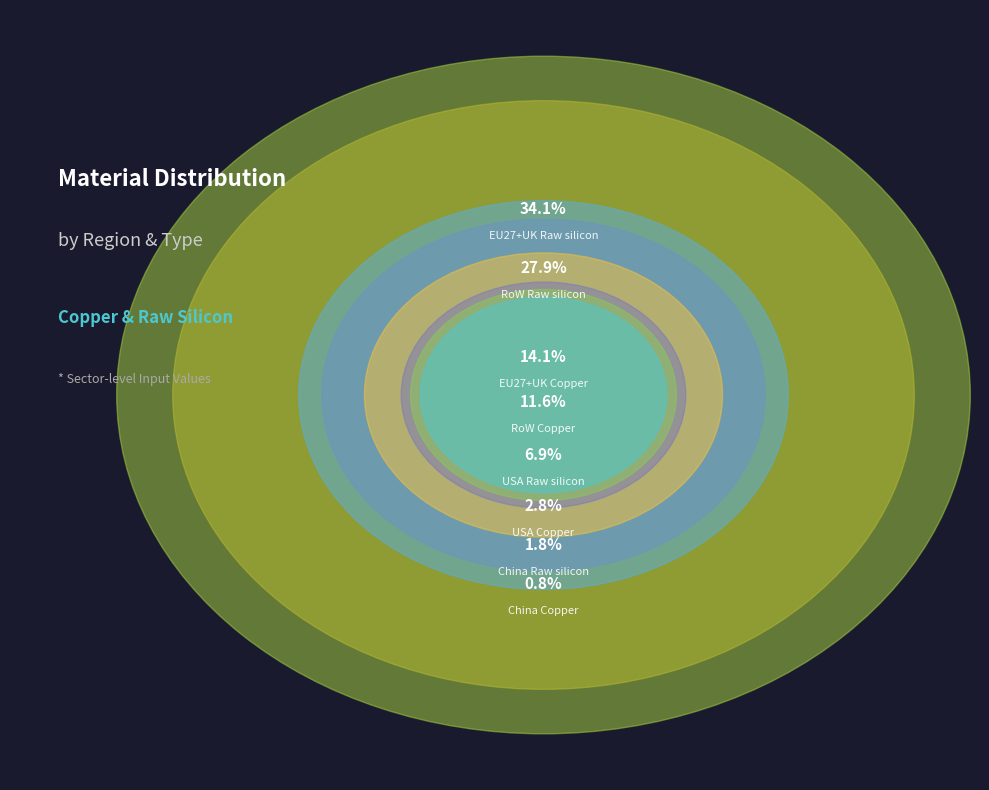

Is it true that China Raw silicon is 12% of the pie?

False